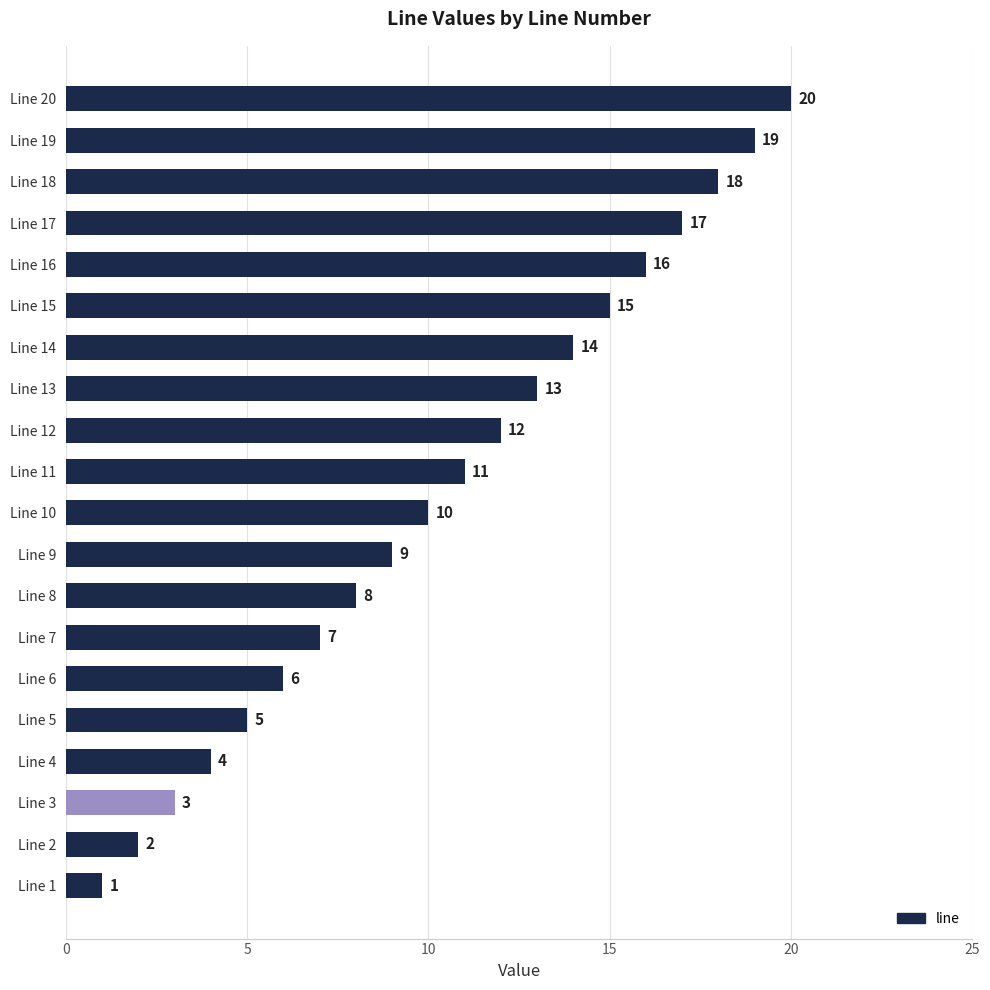

At which label is the value closest to 10?

Line 10